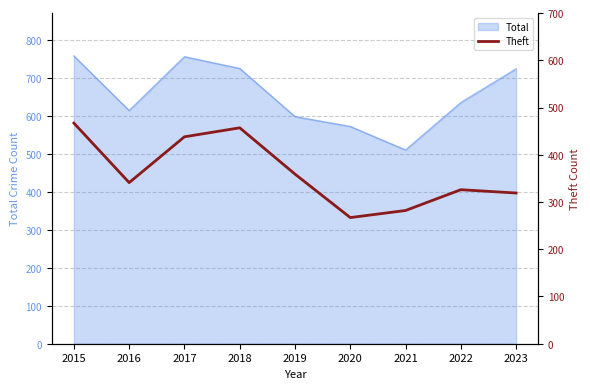

What is the average value?

362